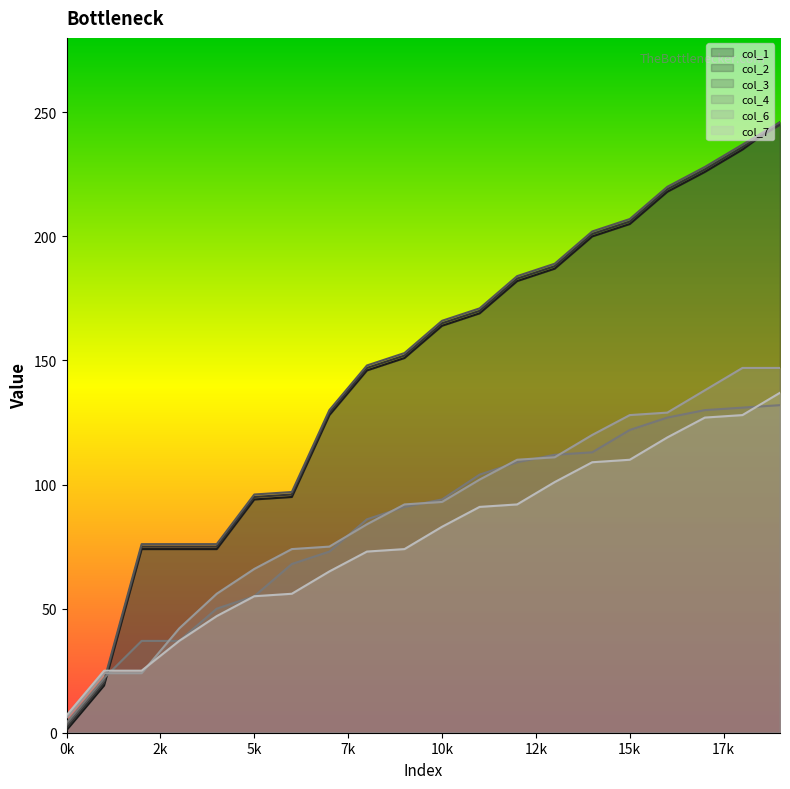

What is the minimum value for col_2?

2